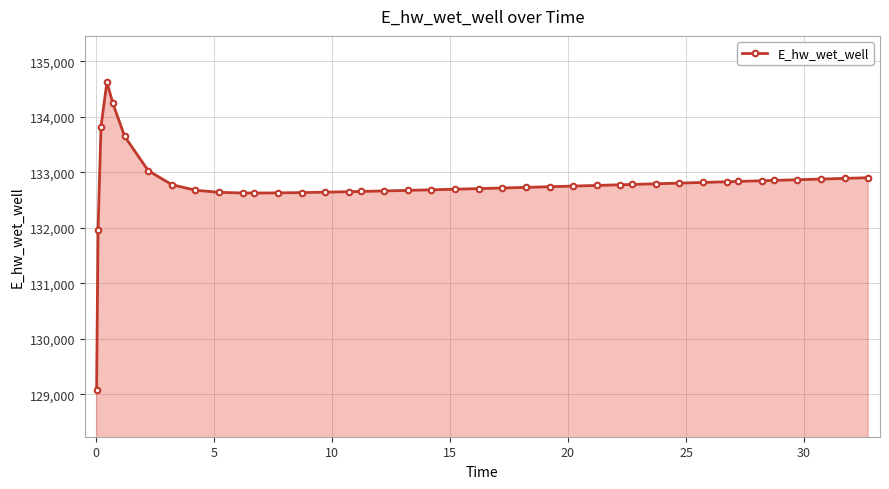

What is the value of the 11th point from the left?

132629.4